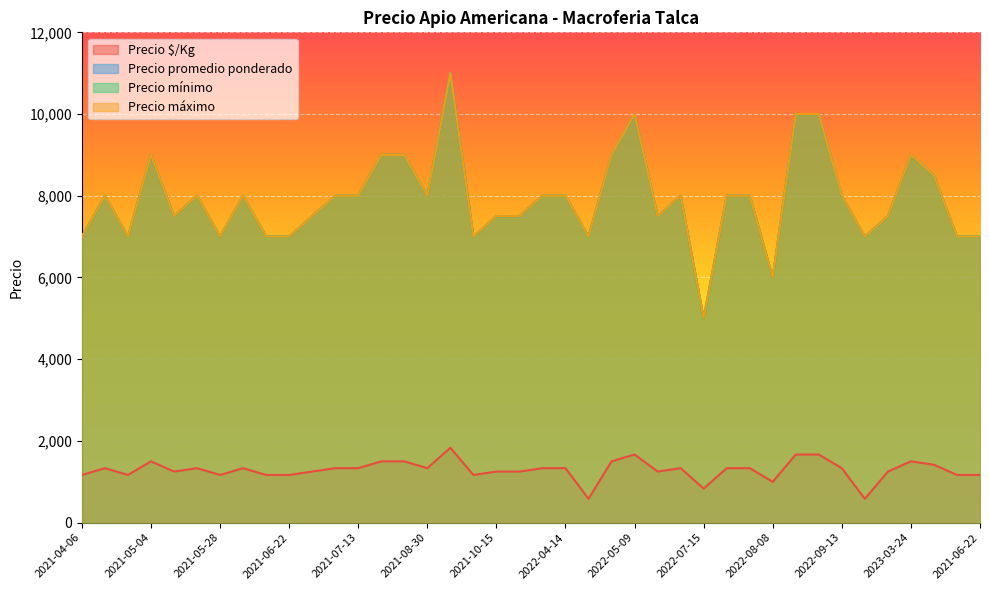

Reading left to right, what are all the values shown in this chart?

Precio $/Kg: 2021-04-06=1167	2021-04-13=1333	2021-05-03=1167	2021-05-04=1500	2021-05-06=1250	2021-05-12=1333	2021-05-28=1167	2021-06-09=1333	2021-06-16=1167	2021-06-22=1167	2021-07-06=1250	2021-07-09=1333	2021-07-13=1333	2021-08-11=1500	2021-08-19=1500	2021-08-30=1333	2021-09-23=1833	2021-10-14=1167	2021-10-15=1250	2022-03-30=1250	2022-04-11=1333	2022-04-14=1333	2022-04-22=583	2022-04-28=1500	2022-05-09=1667	2022-05-27=1250	2022-06-29=1333	2022-07-15=833	2022-07-20=1333	2022-07-27=1333	2022-08-08=1000	2022-08-16=1667	2022-09-09=1667	2022-09-13=1333	2022-09-15=583	2022-09-22=1250	2023-03-24=1500	2023-04-05=1417	2023-06-07=1167	2021-06-22=1167
Precio promedio ponderado: 2021-04-06=7000	2021-04-13=8000	2021-05-03=7000	2021-05-04=9000	2021-05-06=7500	2021-05-12=8000	2021-05-28=7000	2021-06-09=8000	2021-06-16=7000	2021-06-22=7000	2021-07-06=7500	2021-07-09=8000	2021-07-13=8000	2021-08-11=9000	2021-08-19=9000	2021-08-30=8000	2021-09-23=11000	2021-10-14=7000	2021-10-15=7500	2022-03-30=7500	2022-04-11=8000	2022-04-14=8000	2022-04-22=7000	2022-04-28=9000	2022-05-09=10000	2022-05-27=7500	2022-06-29=8000	2022-07-15=5000	2022-07-20=8000	2022-07-27=8000	2022-08-08=6000	2022-08-16=10000	2022-09-09=10000	2022-09-13=8000	2022-09-15=7000	2022-09-22=7500	2023-03-24=9000	2023-04-05=8500	2023-06-07=7000	2021-06-22=7000
Precio mínimo: 2021-04-06=7000	2021-04-13=8000	2021-05-03=7000	2021-05-04=9000	2021-05-06=7500	2021-05-12=8000	2021-05-28=7000	2021-06-09=8000	2021-06-16=7000	2021-06-22=7000	2021-07-06=7500	2021-07-09=8000	2021-07-13=8000	2021-08-11=9000	2021-08-19=9000	2021-08-30=8000	2021-09-23=11000	2021-10-14=7000	2021-10-15=7500	2022-03-30=7500	2022-04-11=8000	2022-04-14=8000	2022-04-22=7000	2022-04-28=9000	2022-05-09=10000	2022-05-27=7500	2022-06-29=8000	2022-07-15=5000	2022-07-20=8000	2022-07-27=8000	2022-08-08=6000	2022-08-16=10000	2022-09-09=10000	2022-09-13=8000	2022-09-15=7000	2022-09-22=7500	2023-03-24=9000	2023-04-05=8500	2023-06-07=7000	2021-06-22=7000
Precio máximo: 2021-04-06=7000	2021-04-13=8000	2021-05-03=7000	2021-05-04=9000	2021-05-06=7500	2021-05-12=8000	2021-05-28=7000	2021-06-09=8000	2021-06-16=7000	2021-06-22=7000	2021-07-06=7500	2021-07-09=8000	2021-07-13=8000	2021-08-11=9000	2021-08-19=9000	2021-08-30=8000	2021-09-23=11000	2021-10-14=7000	2021-10-15=7500	2022-03-30=7500	2022-04-11=8000	2022-04-14=8000	2022-04-22=7000	2022-04-28=9000	2022-05-09=10000	2022-05-27=7500	2022-06-29=8000	2022-07-15=5000	2022-07-20=8000	2022-07-27=8000	2022-08-08=6000	2022-08-16=10000	2022-09-09=10000	2022-09-13=8000	2022-09-15=7000	2022-09-22=7500	2023-03-24=9000	2023-04-05=8500	2023-06-07=7000	2021-06-22=7000